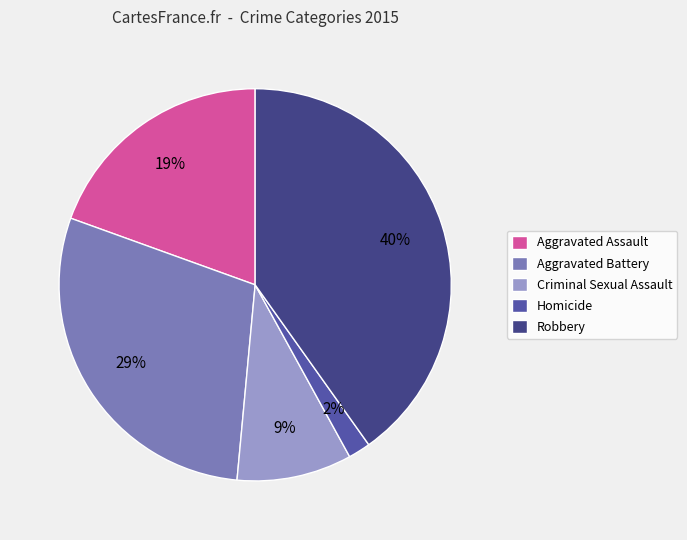

Between Homicide and Criminal Sexual Assault, which is larger?

Criminal Sexual Assault